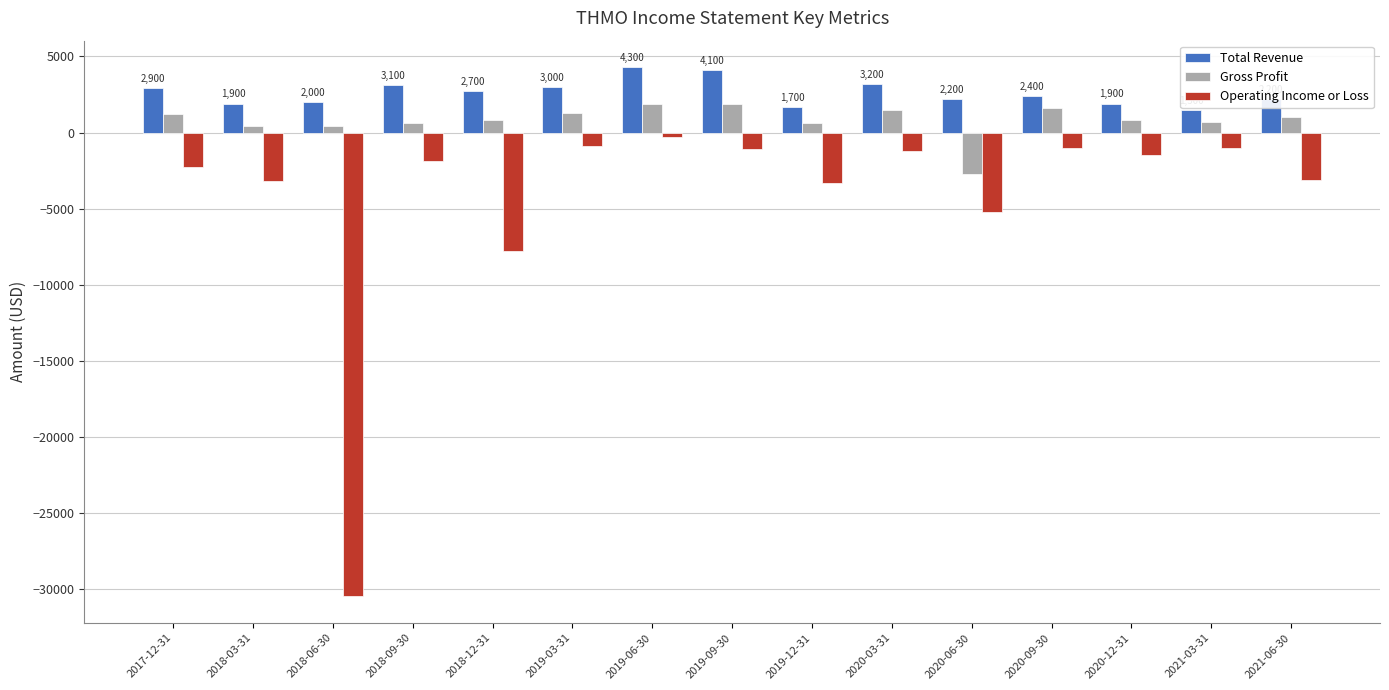

What is the sum of all Total Revenue values?

39100